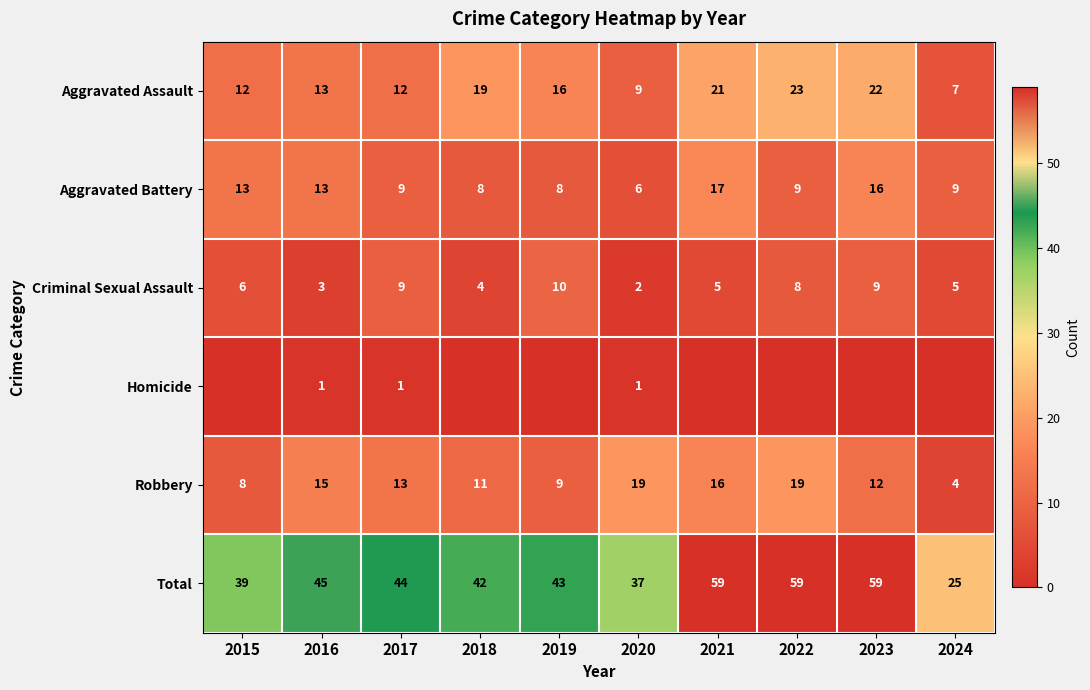

At which label does Aggravated Assault first exceed 16?

2018